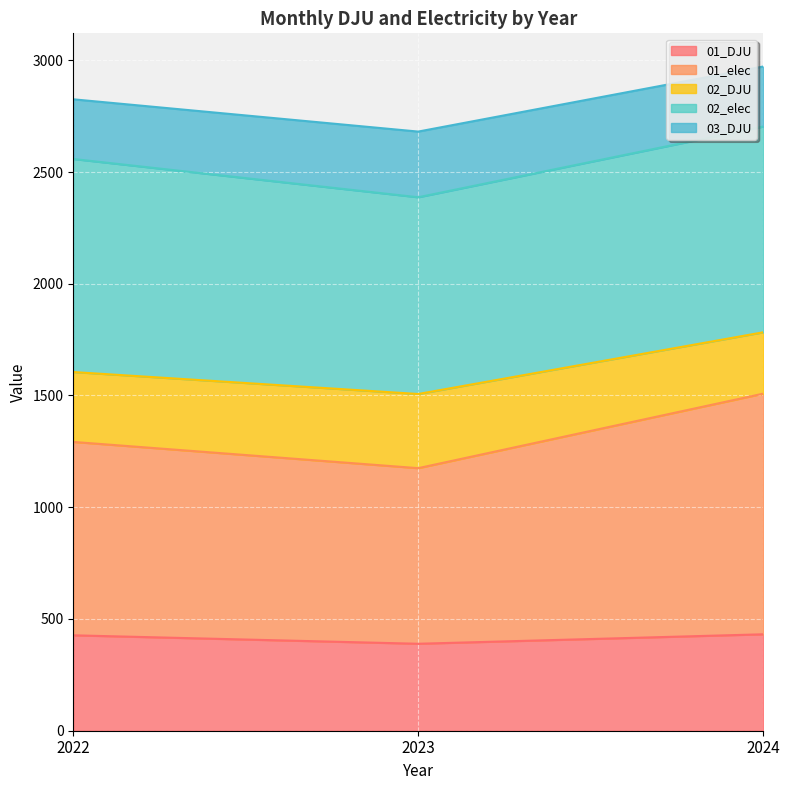

Which category has the highest value in the 01_elec series?

2024